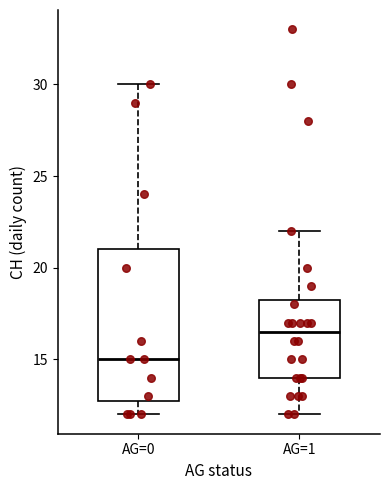

Which box has the highest median line?

AG=1